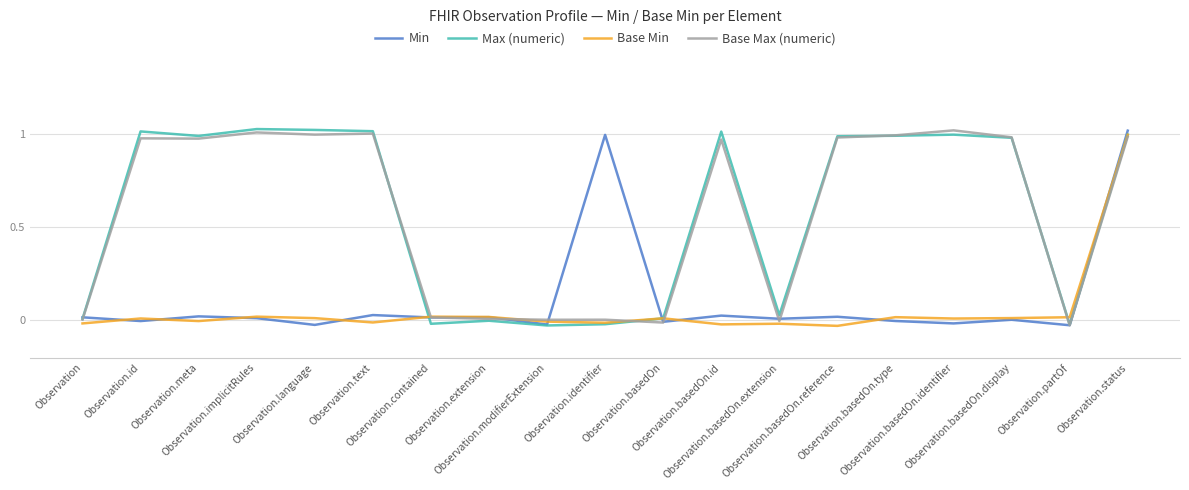

The Base Min series shows 0.0 at Observation.implicitRules. True or false?

False